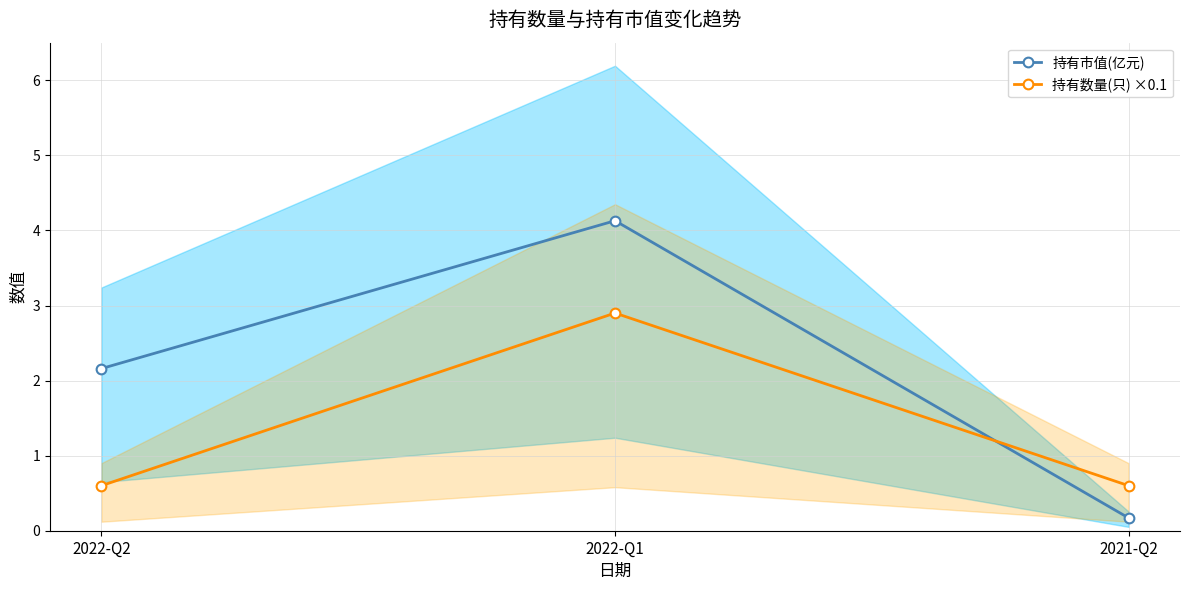

Is the value of 持有市值(亿元) at 2022-Q1 greater than the value of 持有数量(只) ×0.1 at 2022-Q1?

Yes